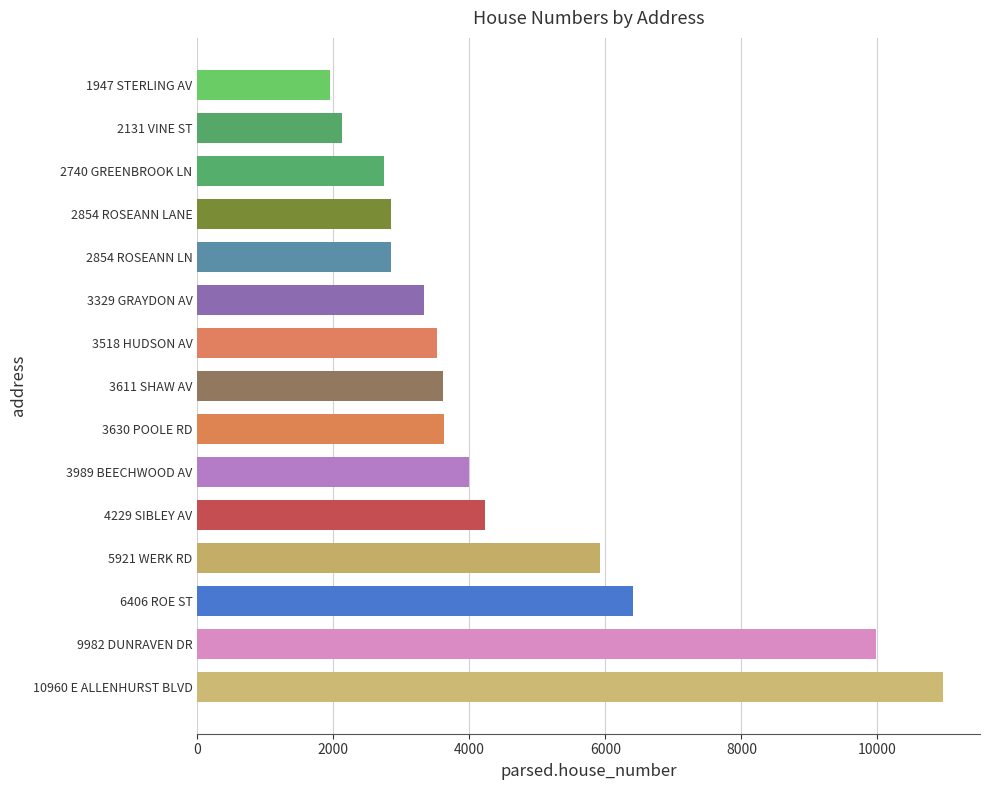

What is the change in value from 5921 WERK RD to 4229 SIBLEY AV?

-1692